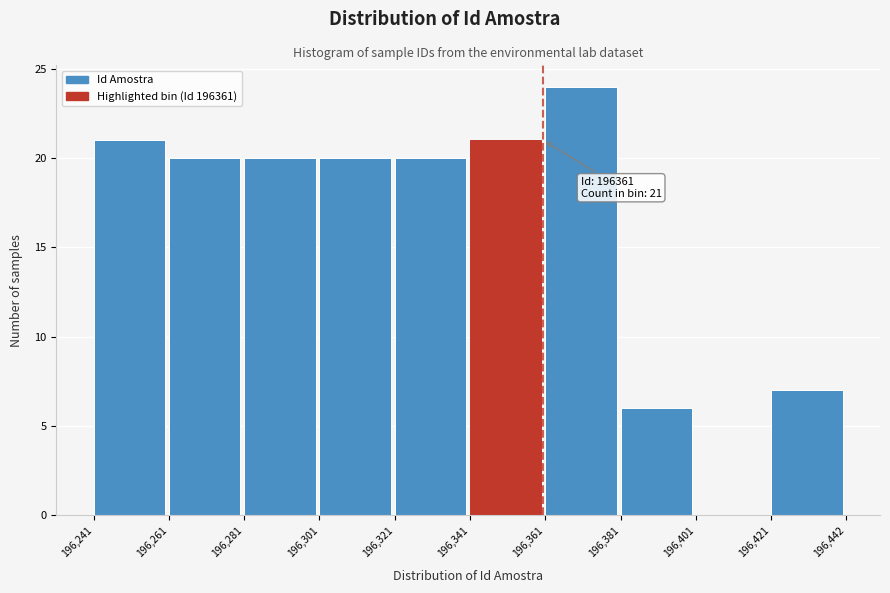

Over which range of the x-axis is the bar tallest?

196,361 to 196,381